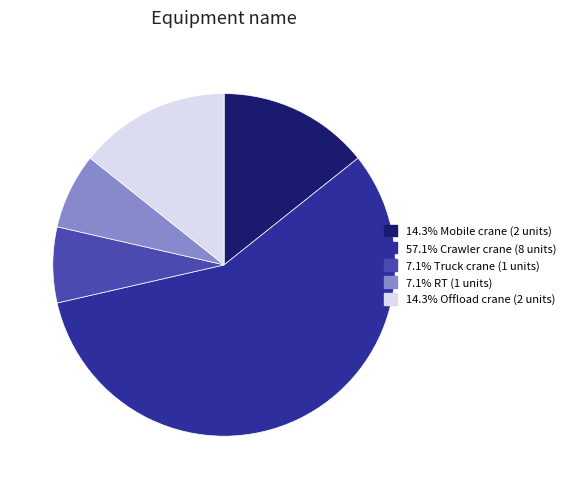

What is the ratio of the value at 7.1% Truck crane (1 units) to the value at 14.3% Offload crane (2 units)?

0.5